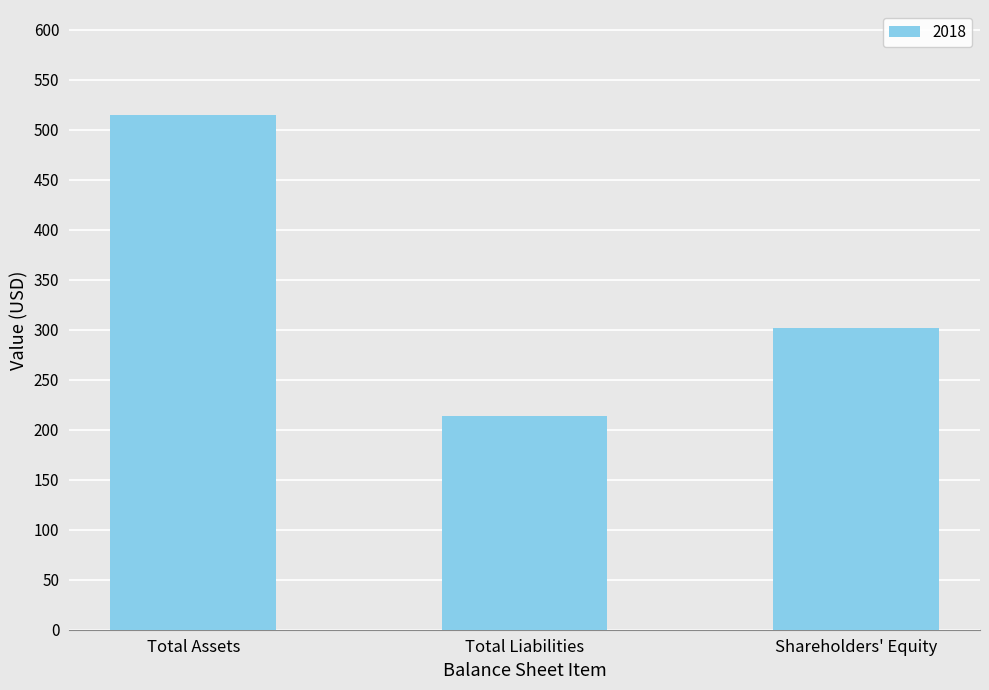

Rank the categories by value from highest to lowest.

Total Assets, Shareholders' Equity, Total Liabilities